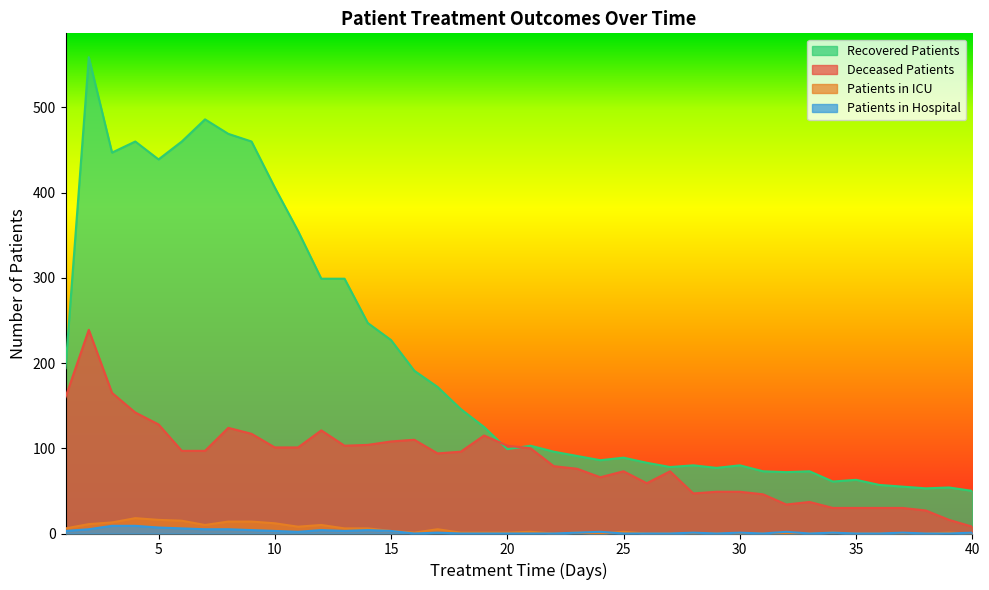

Reading left to right, list all the values displayed in this chart.

recovered_patients: 1=194	2=559	3=447	4=460	5=439	6=460	7=486	8=469	9=460	10=406	11=355	12=299	13=299	14=247	15=227	16=191	17=172	18=146	19=125	20=99	21=103	22=96	23=91	24=86	25=89	26=83	27=78	28=80	29=77	30=80	31=73	32=72	33=73	34=61	35=63	36=57	37=55	38=53	39=54	40=50
deceased_patients: 1=160	2=239	3=165	4=142	5=128	6=97	7=97	8=124	9=117	10=101	11=101	12=121	13=103	14=104	15=108	16=110	17=94	18=96	19=115	20=103	21=100	22=79	23=76	24=66	25=73	26=59	27=73	28=47	29=49	30=49	31=46	32=34	33=37	34=30	35=30	36=30	37=30	38=27	39=16	40=8
patients_in_icu: 1=6	2=11	3=13	4=18	5=16	6=15	7=10	8=14	9=14	10=12	11=8	12=10	13=6	14=6	15=3	16=1	17=5	18=1	19=1	20=1	21=2	22=0	23=1	24=0	25=2	26=0	27=0	28=0	29=0	30=0	31=0	32=0	33=0	34=1	35=0	36=0	37=0	38=0	39=1	40=0
patients_in_hospital: 1=3	2=5	3=9	4=9	5=7	6=6	7=5	8=5	9=4	10=3	11=2	12=4	13=3	14=4	15=3	16=0	17=1	18=0	19=0	20=0	21=0	22=0	23=1	24=2	25=0	26=0	27=0	28=1	29=0	30=1	31=0	32=2	33=0	34=1	35=0	36=0	37=1	38=0	39=0	40=1